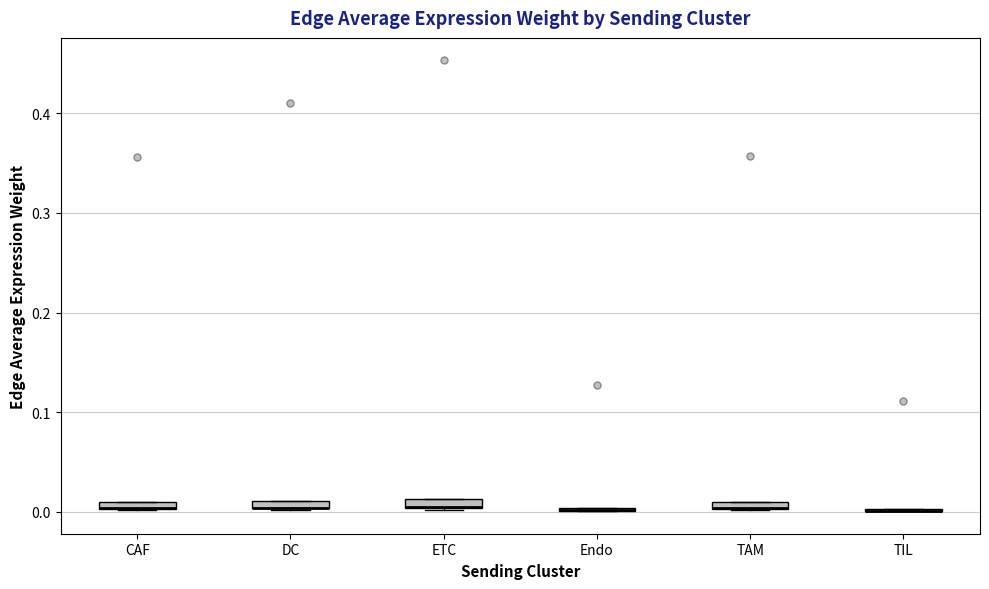

Where is the lower edge of the box for TAM on the y-axis? The values are not printed on the chart, so give them approximately, as read against the axis.

0.00